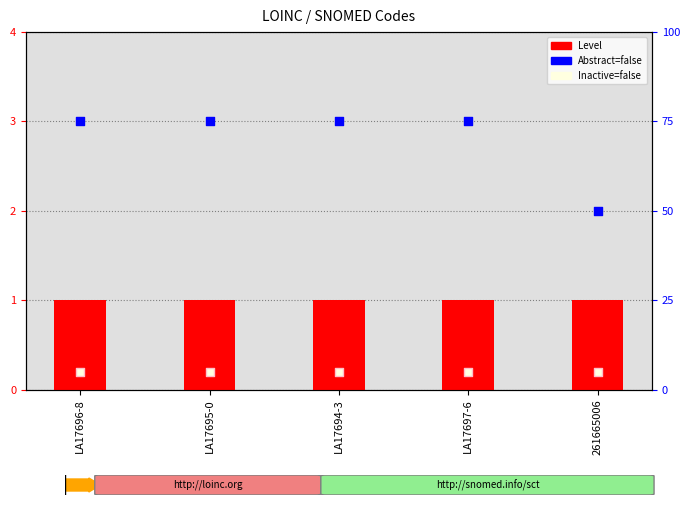

Which series has the widest spread of Y values?

Abstract=false